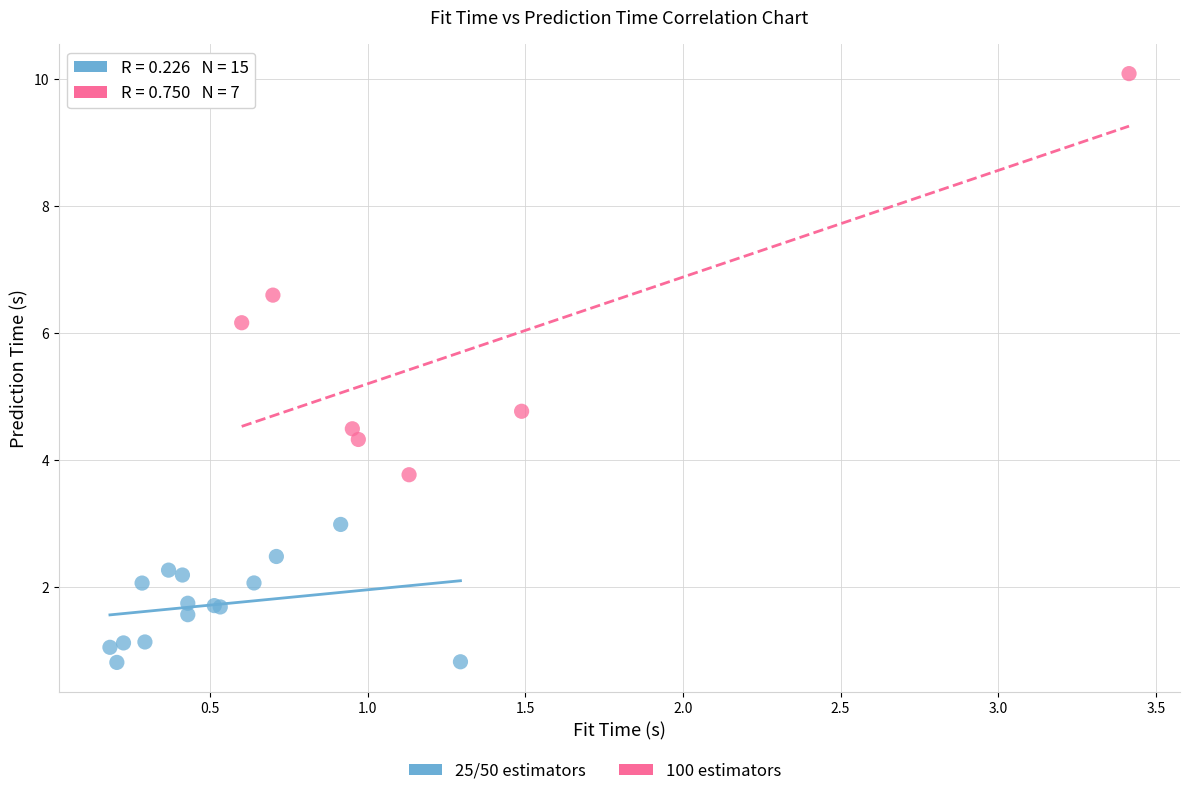

Which series contains the highest Y value?

100 estimators